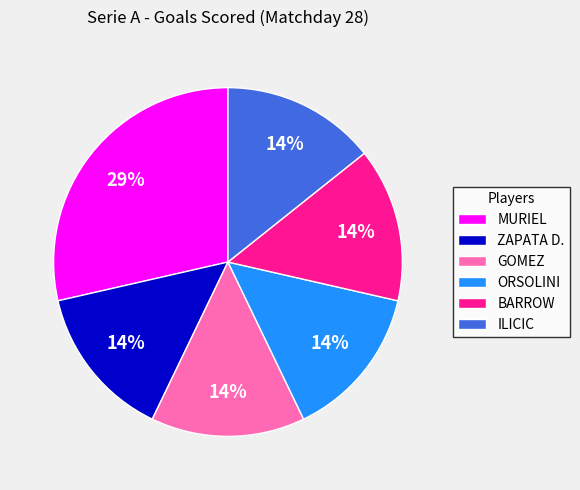

Does any single category account for the majority?

No